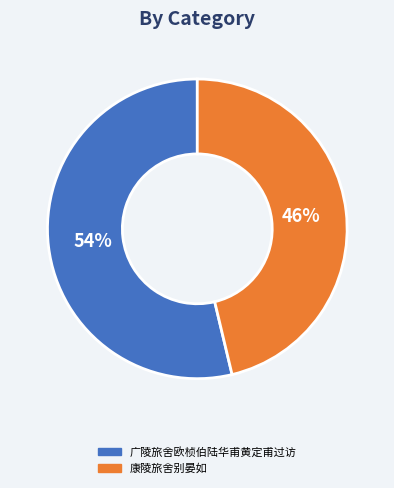

To the nearest percent, what is the combined percentage of 康陵旅舍别晏如 and 广陵旅舍欧桢伯陆华甫黄定甫过访?

100%